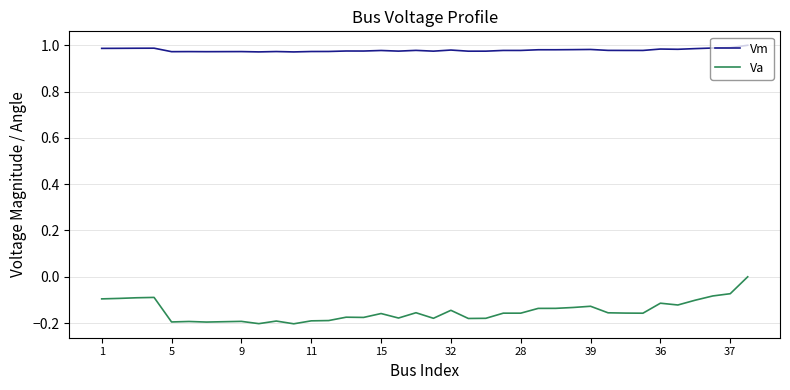

Which series has the largest range (max minus min)?

Va